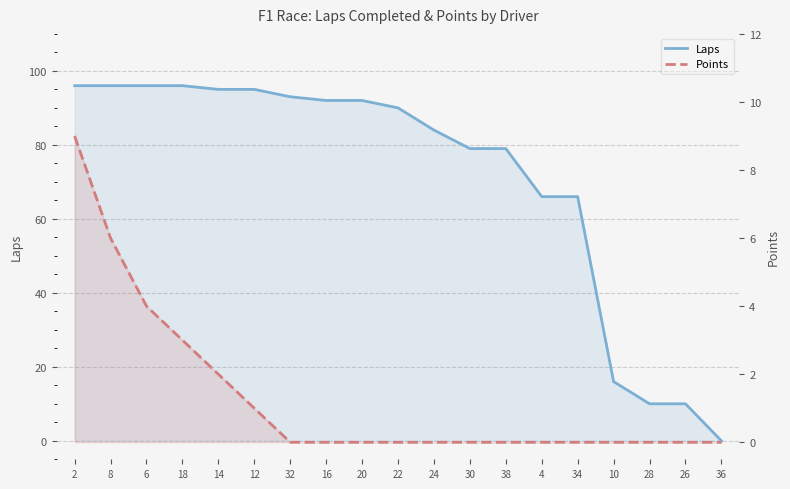

Which series changed the most between 14 and 16?

Laps